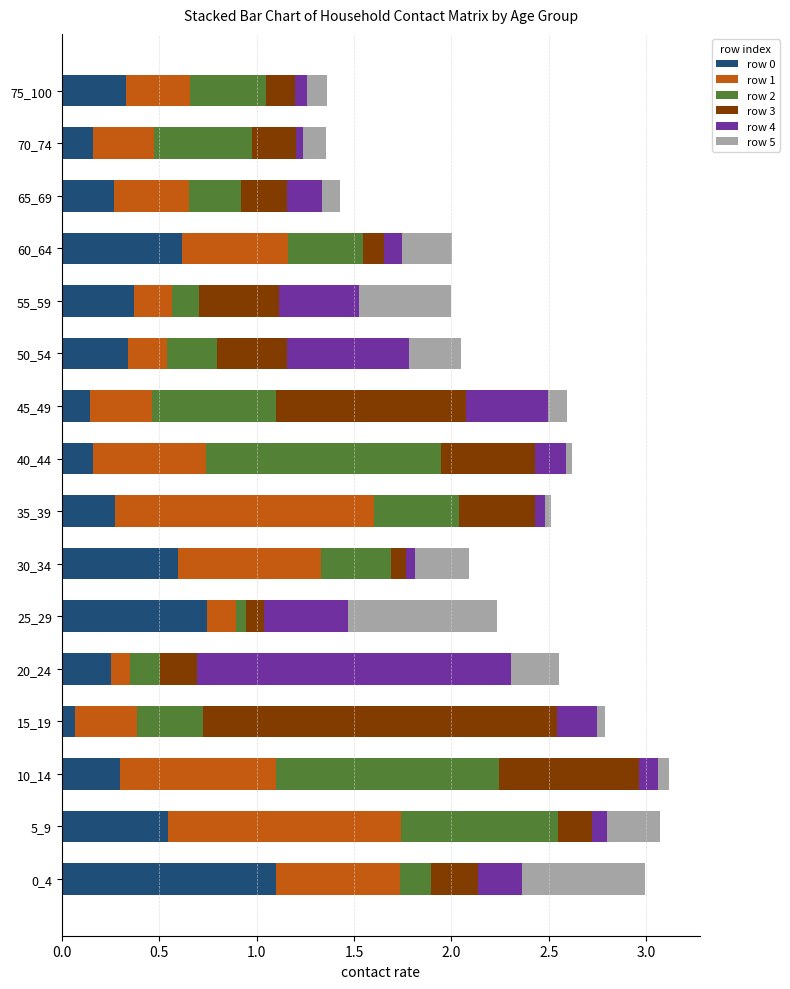

What is the sum of all row 0 values?

6.3